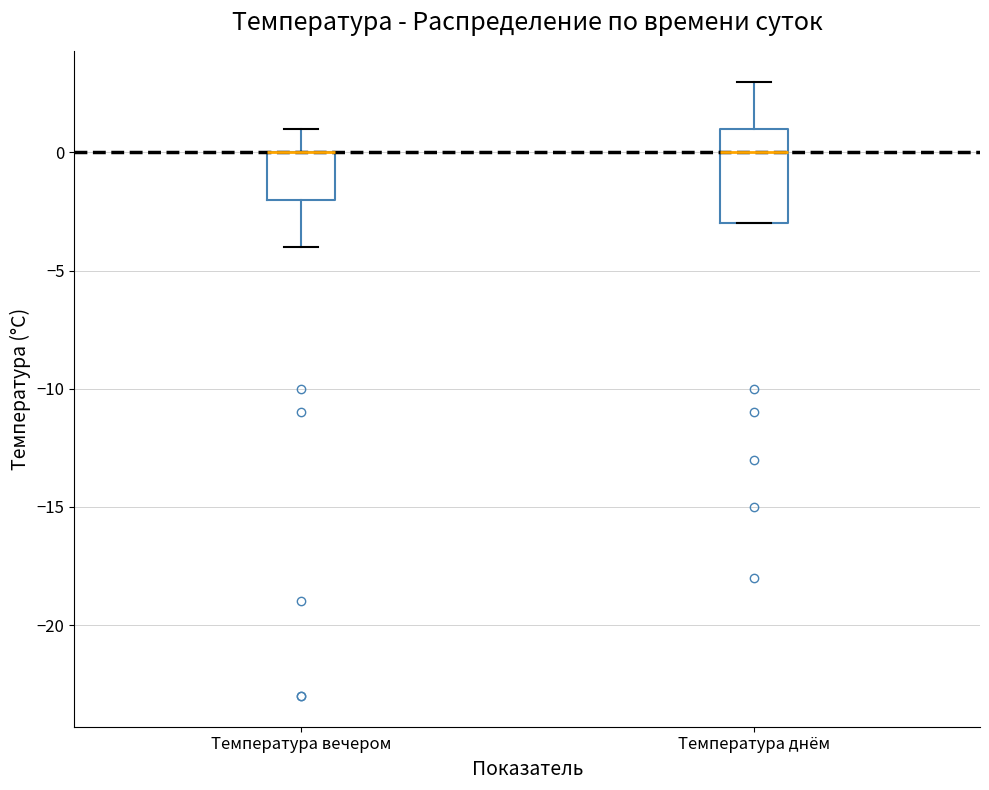

Reading left to right, transcribe this box plot: for each box, give where its median line is, the range the box spans, and where its two whiskers end, as read against the y-axis. The values are not printed on the chart, so give them approximately, as read against the axis.

Температура вечером: median 0 (drawn on the box's upper edge), box -2 to 0, whiskers -4 to 1
Температура днём: median 0, box -3 to 1, whiskers -3 to 3